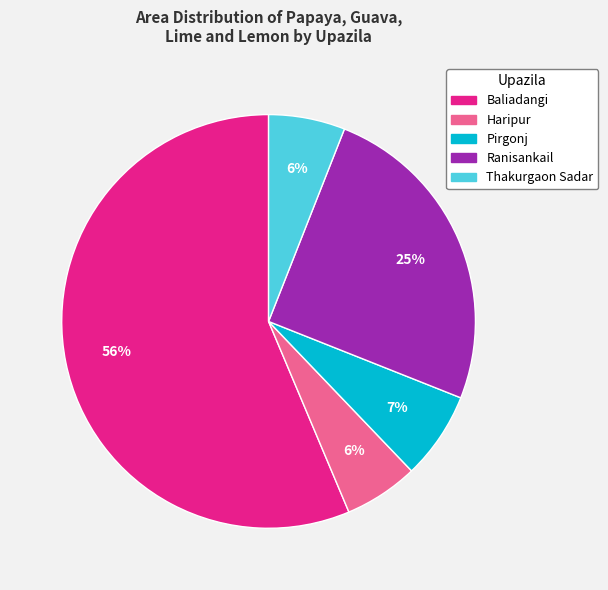

The Baliadangi slice represents 67% of the pie. True or false?

False